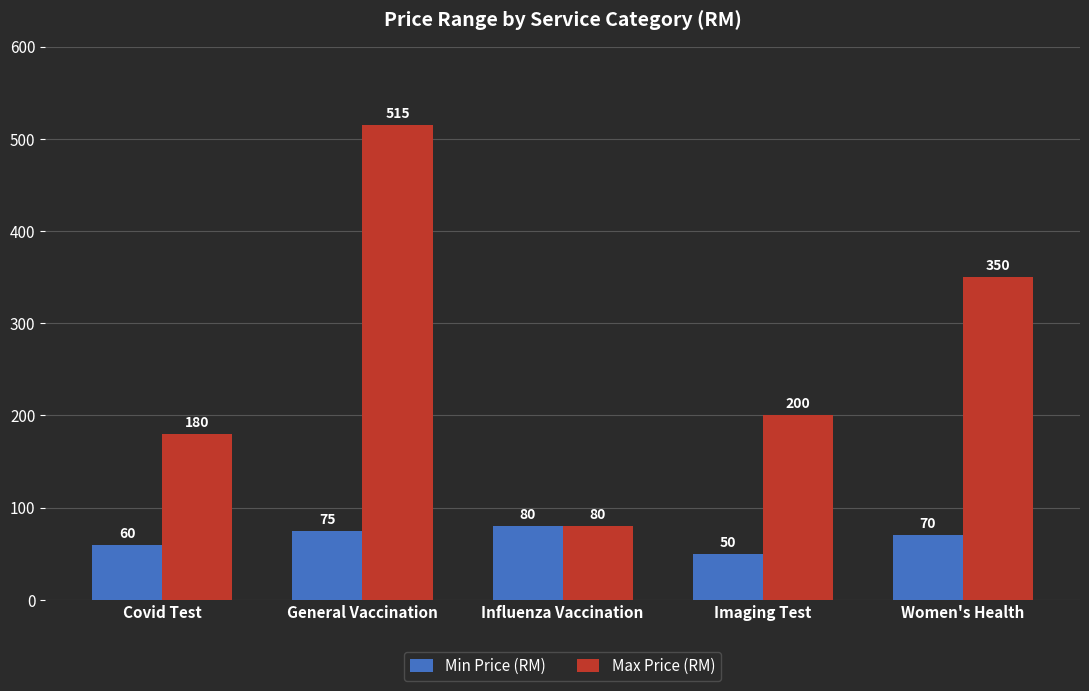

At how many categories does at least one series exceed 111?

4